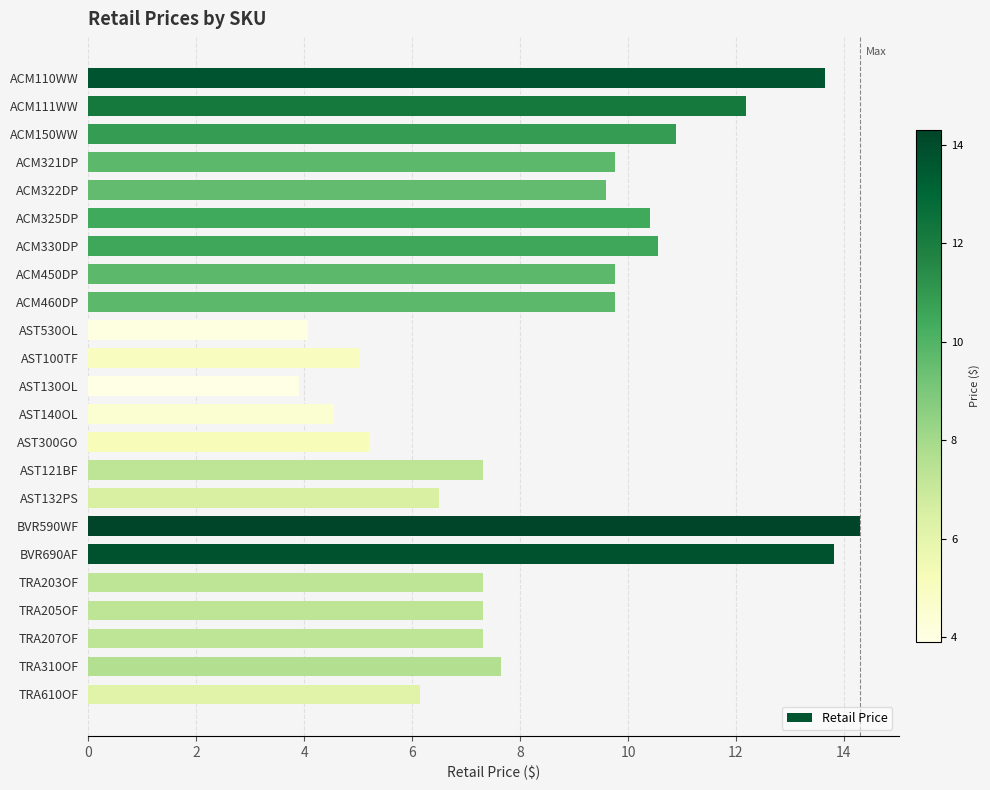

What is the difference between the values at BVR690AF and TRA203OF?

6.5